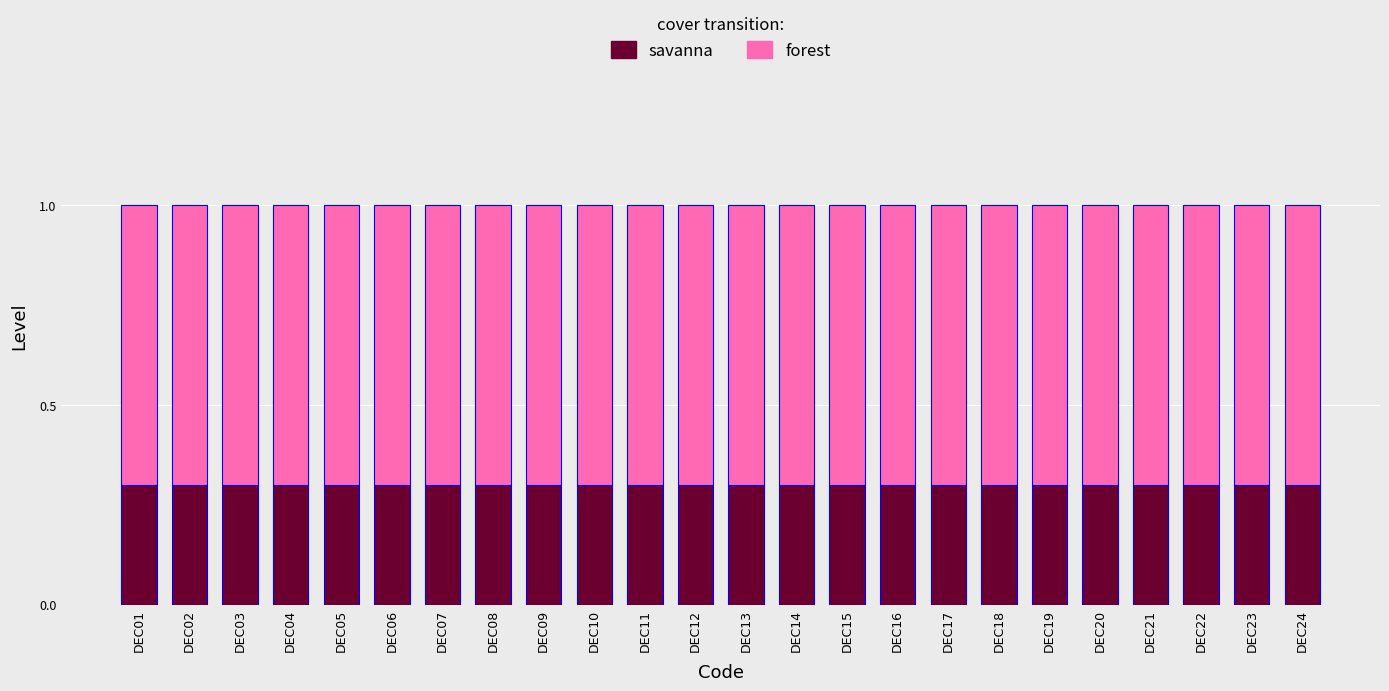

How many distinct data groups are displayed?

2